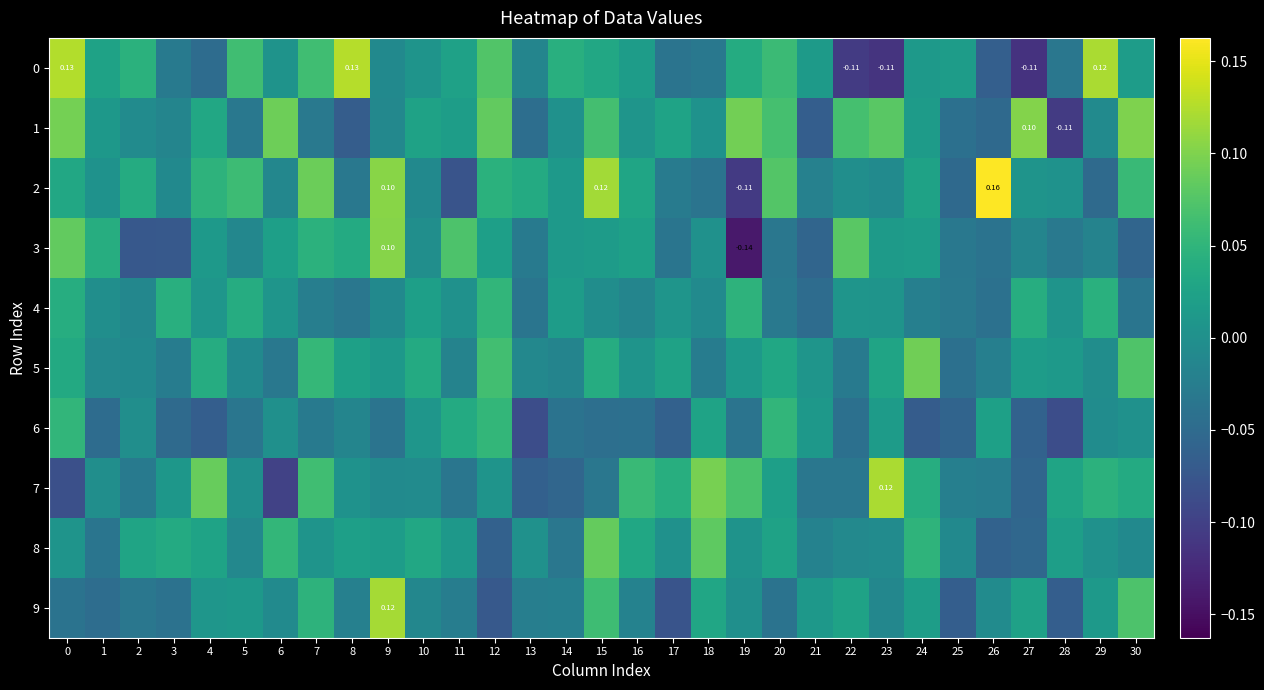

Rank the series at 4 from lowest to highest value.

6, 0, 9, 4, 3, 8, 1, 5, 2, 7